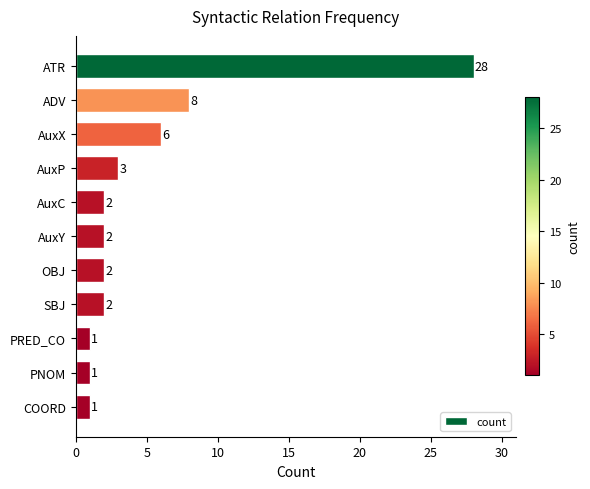

Which has a higher value, OBJ or COORD?

OBJ